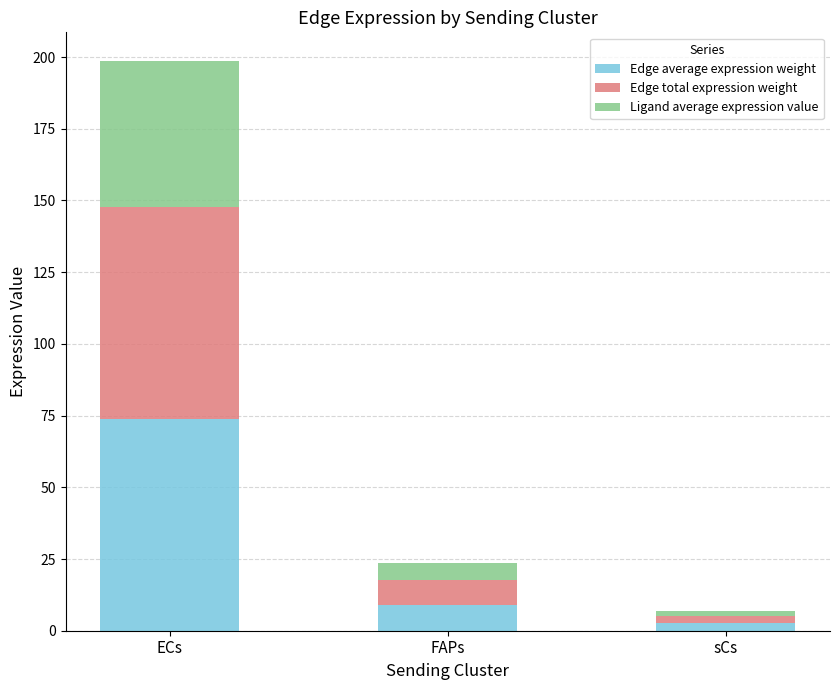

What is the difference between the maximum and minimum values in the Edge average expression weight series?

71.3